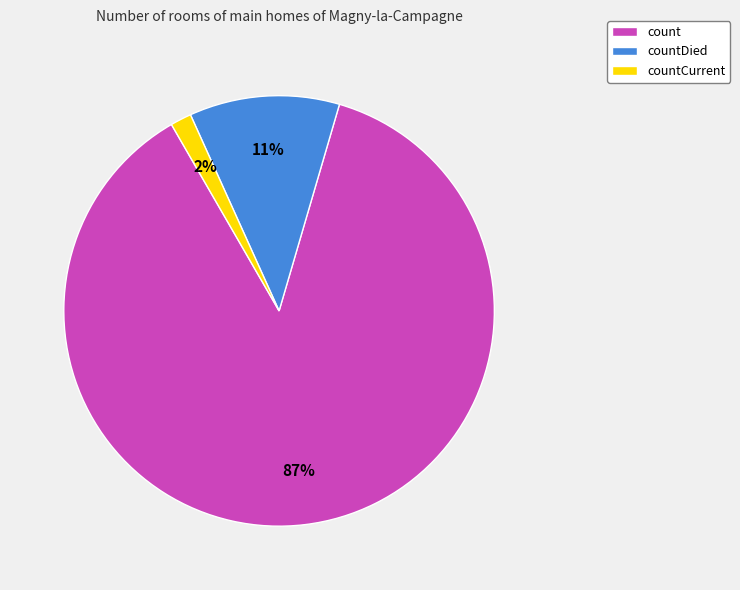

To the nearest percent, what percentage of the pie is countDied?

11%